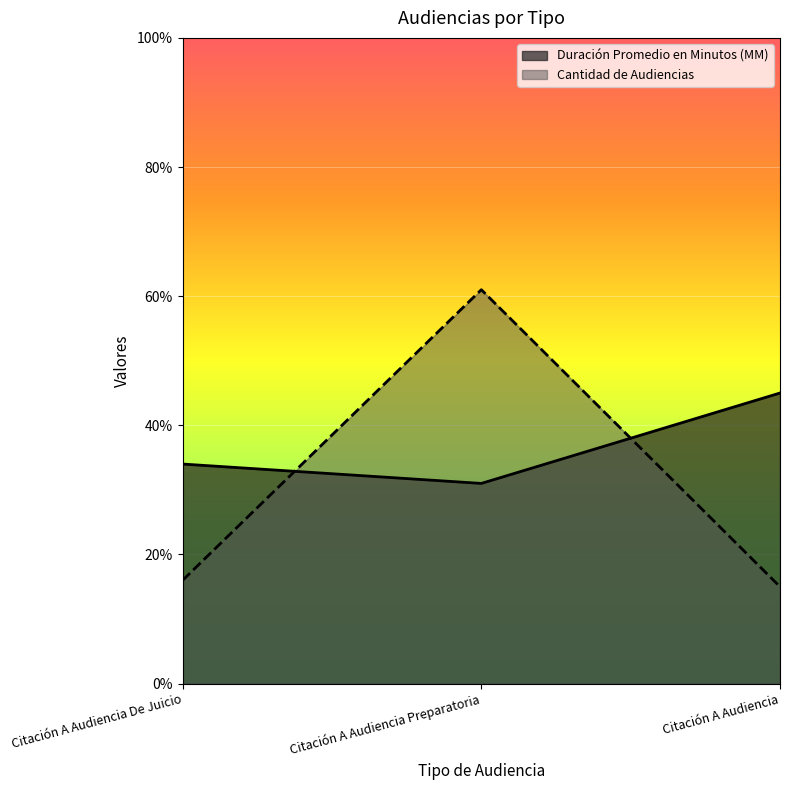

What position from the right is Citación A Audiencia?

1